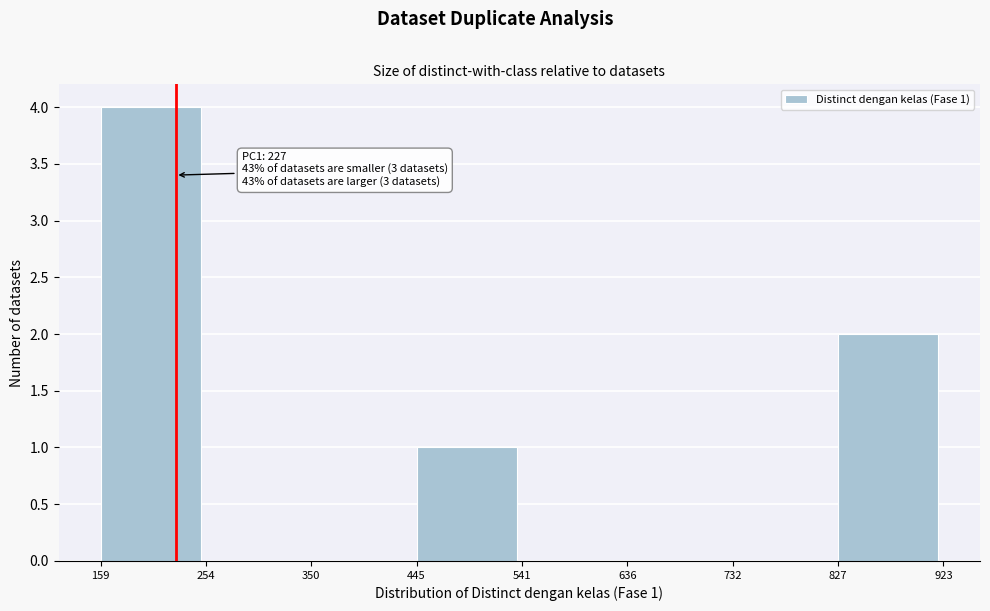

Over which range of the x-axis is the bar tallest?

159 to 254